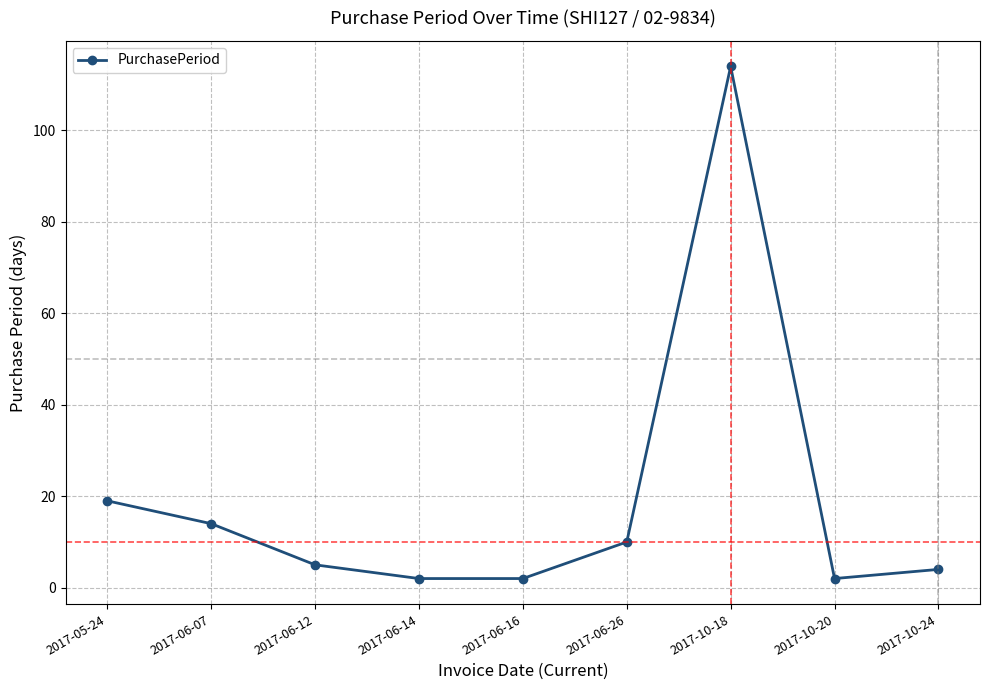

How many data points are less than 5?

4